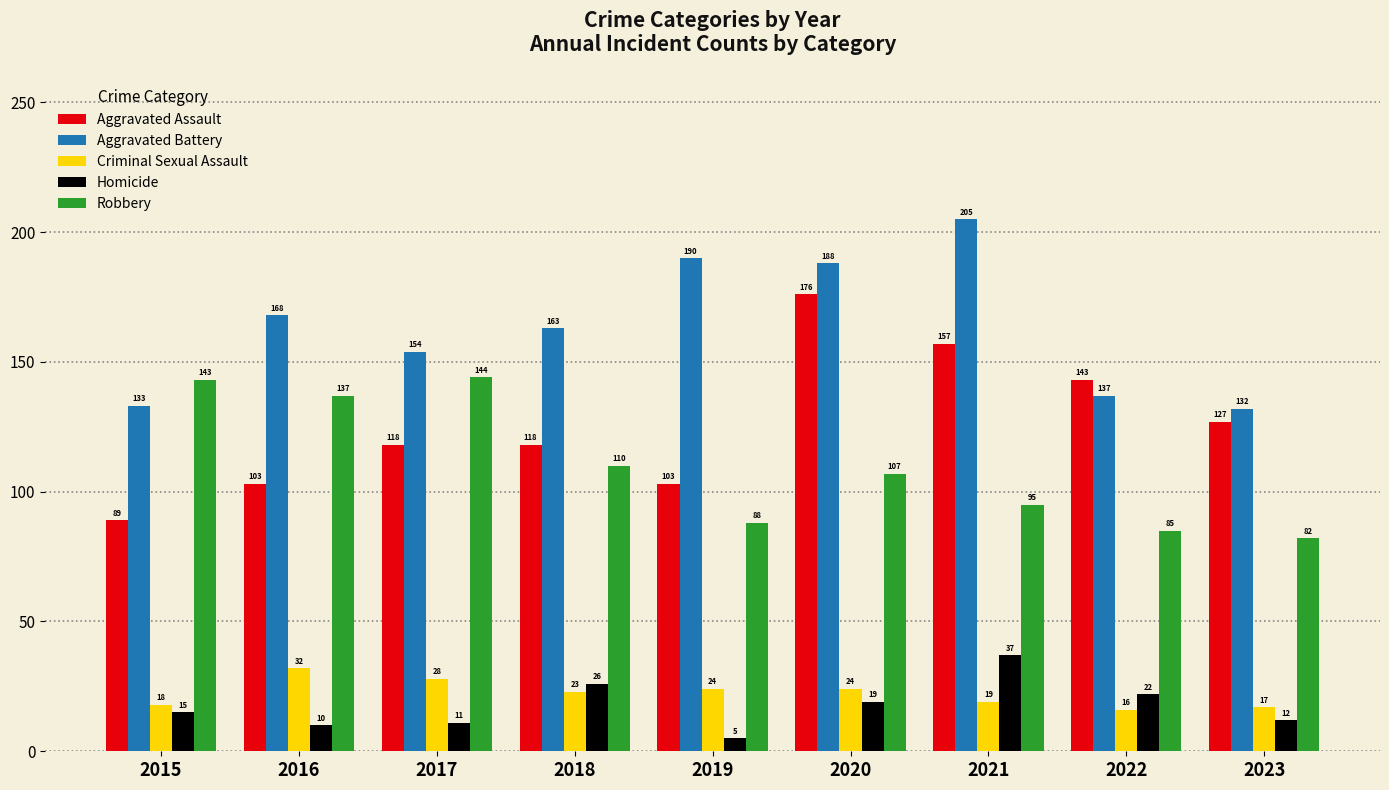

Count the number of data series in this chart.

5